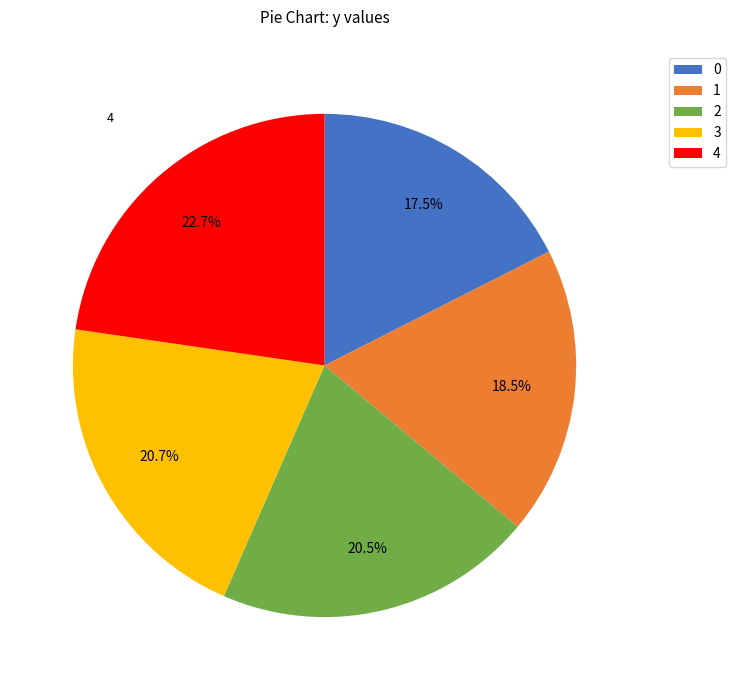

Does 4 represent more than half of the total?

No